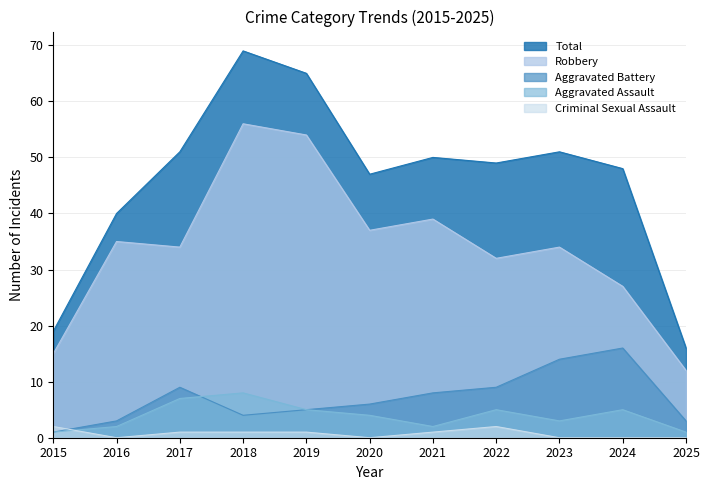

Which has a higher value, 2024 or 2016?

2024